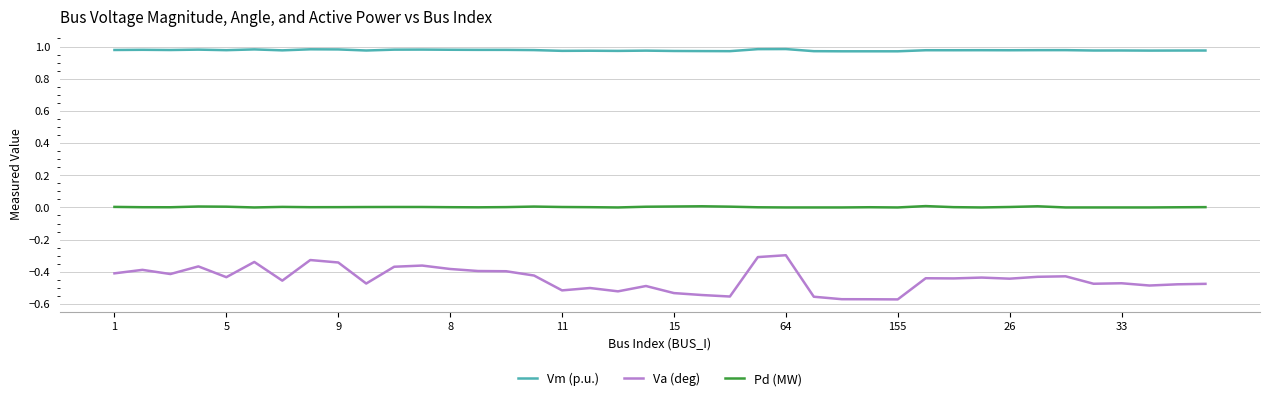

Rank the series by their maximum value, from highest to lowest.

Vm (p.u.), Pd (MW), Va (deg)